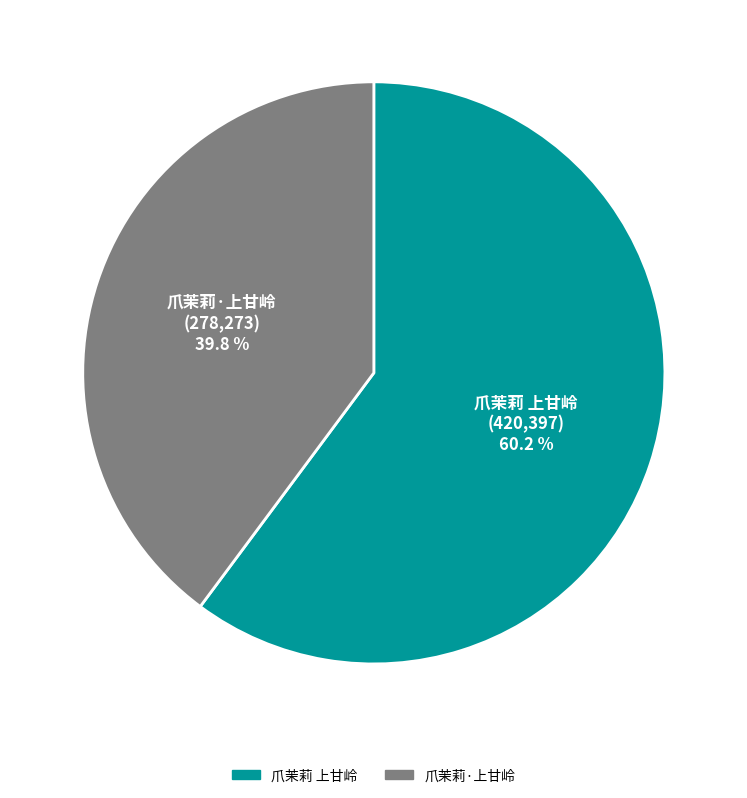

What portion of the pie excludes 爪茉莉·上甘岭?

60.2%